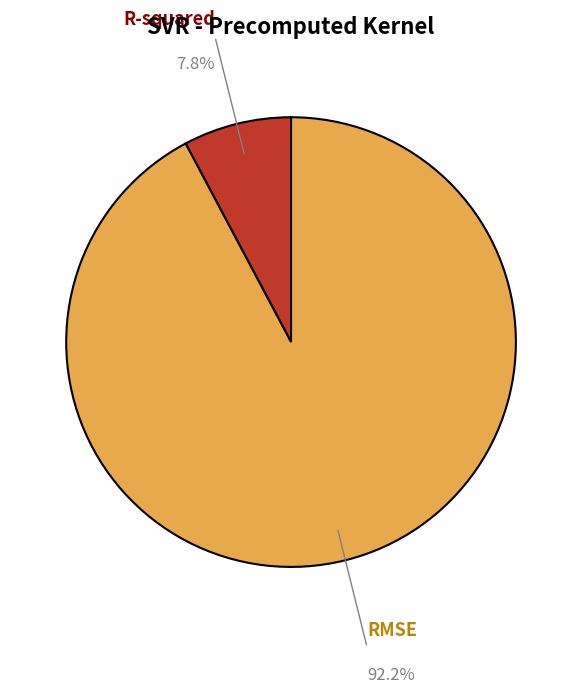

Count the number of slices in the pie.

2